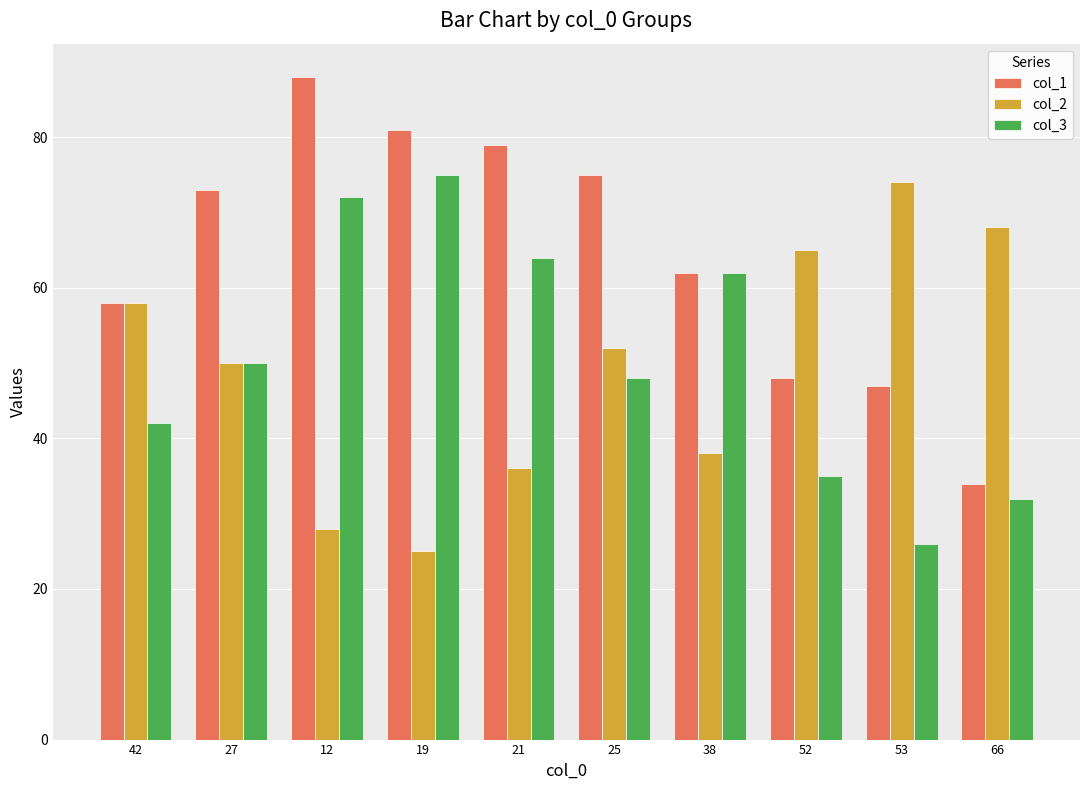

Is the value of col_2 at 19 greater than the value of col_1 at 21?

No